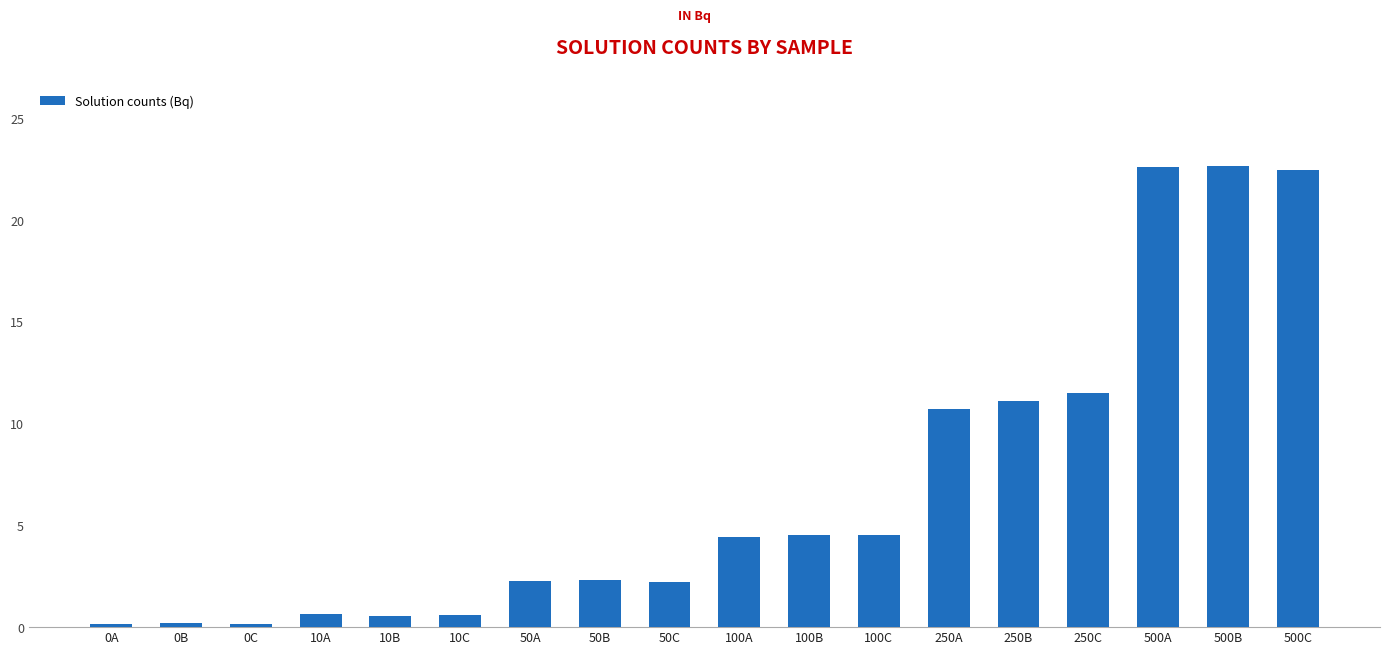

Read the value at 10B.

0.6